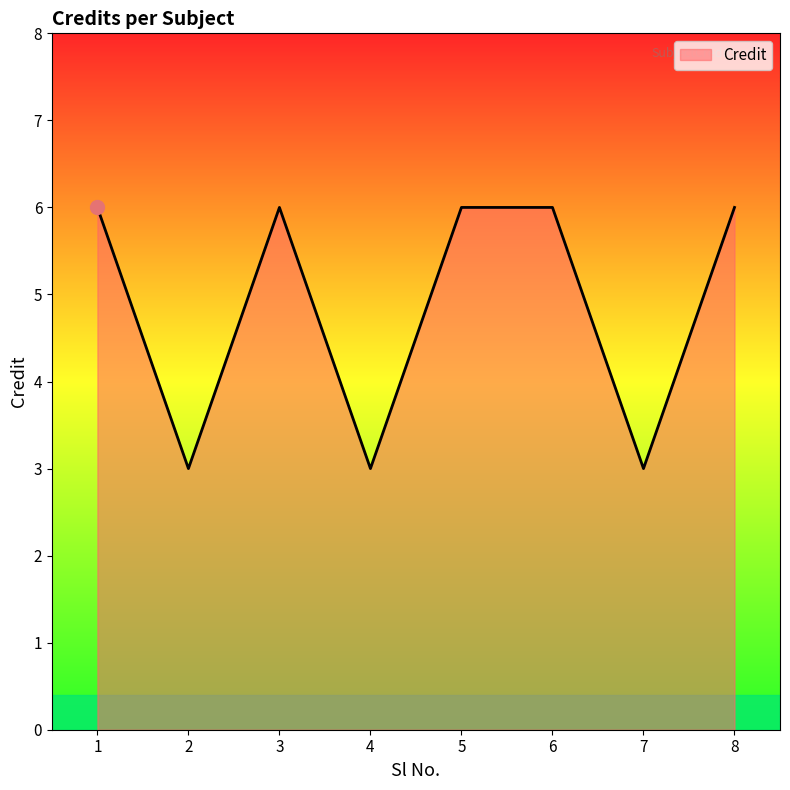

True or false: the data shows 6 at 1.

True